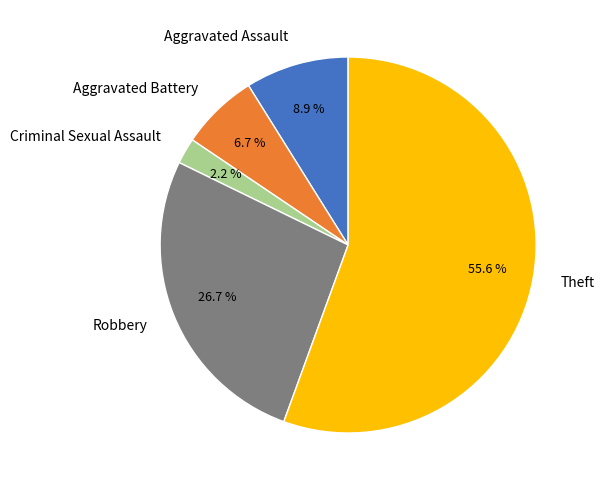

To the nearest percent, what percentage of the pie is Robbery?

27%